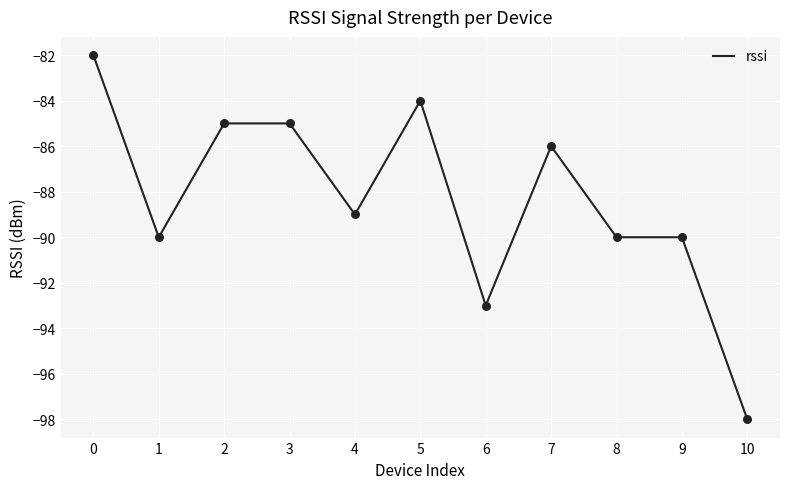

What is the change in value from 0 to 7?

-4